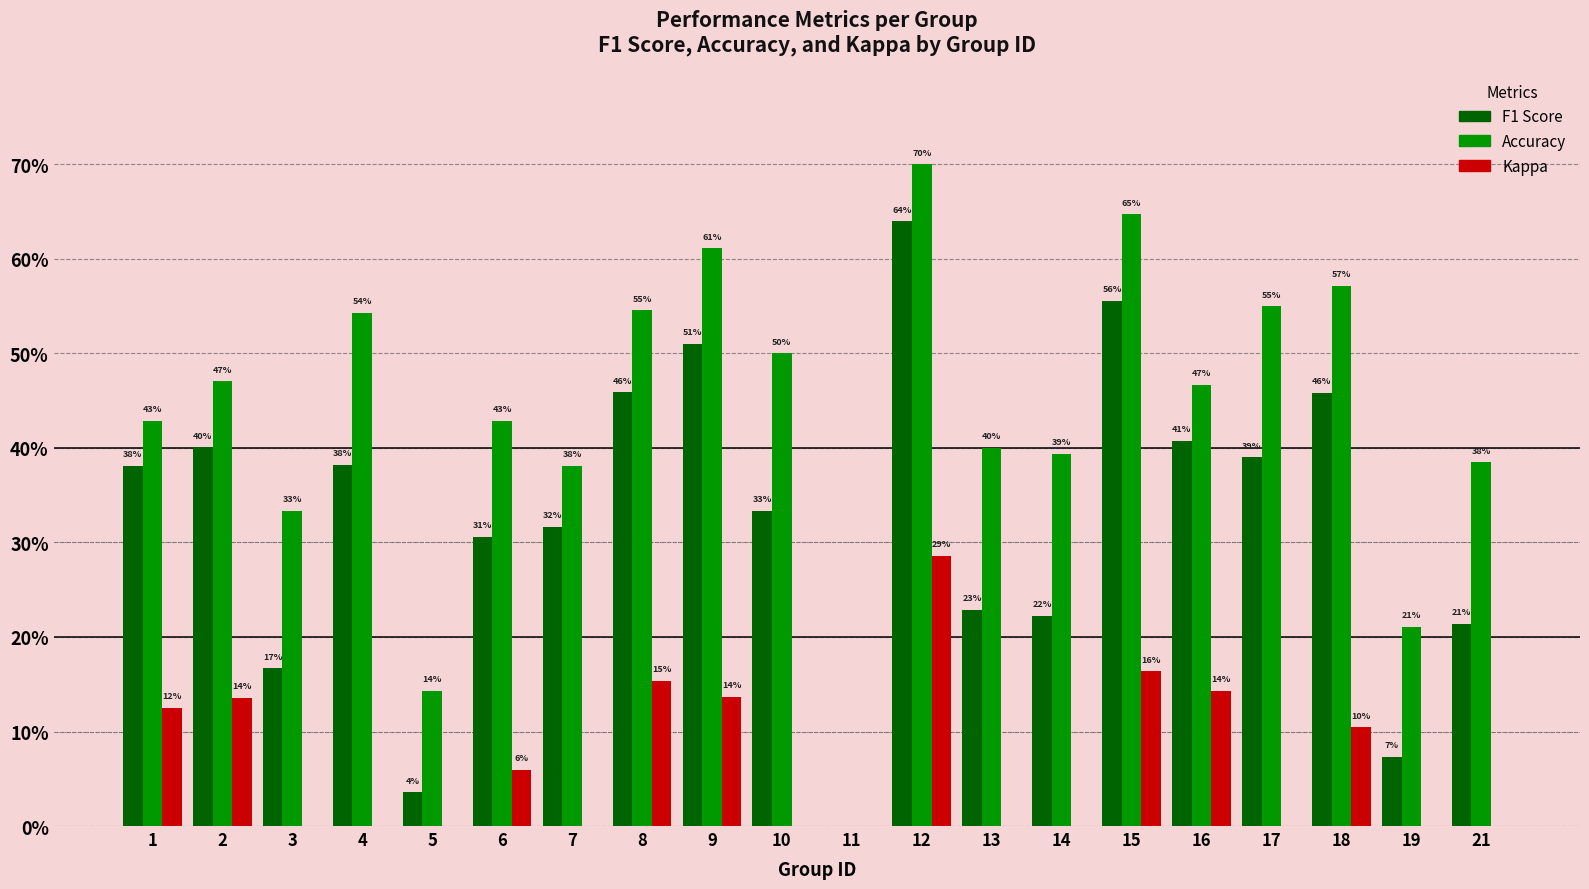

What are all the series names shown in the legend?

F1 Score, Accuracy, Kappa